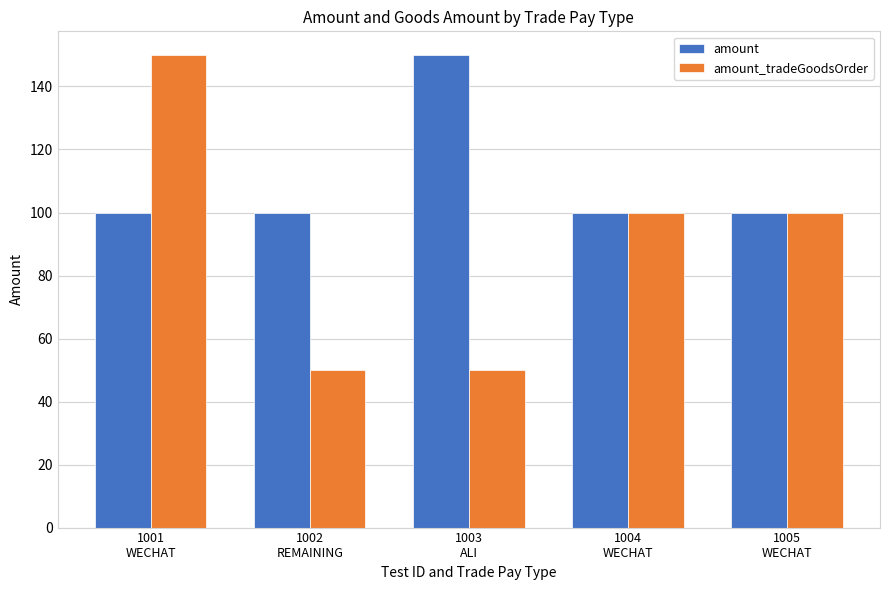

What is the value of the amount bar at the 3rd from the left?

150